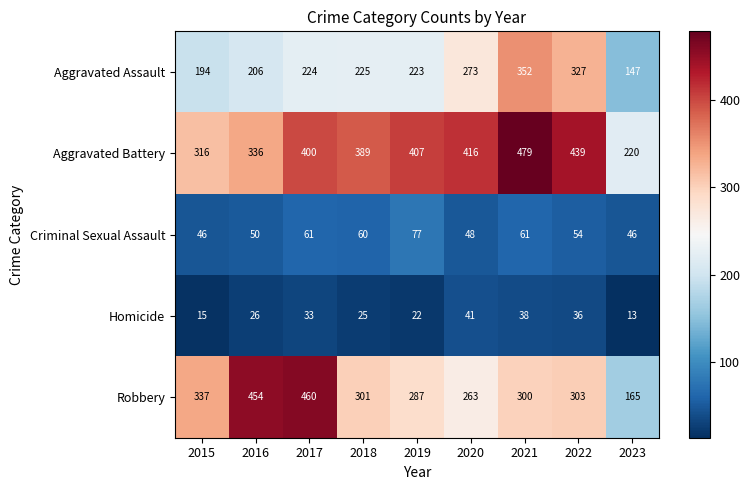

Which series has the widest spread of values?

Robbery